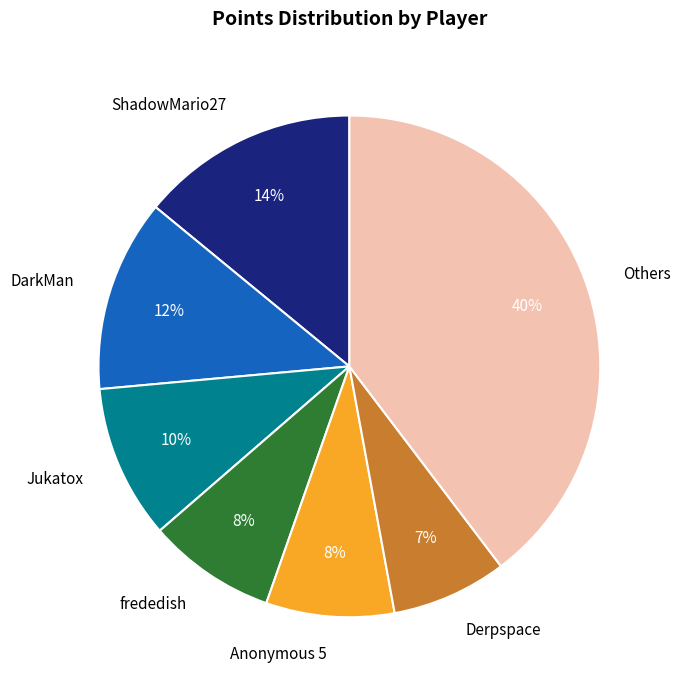

Is the sum of frededish and Others greater than half?

No